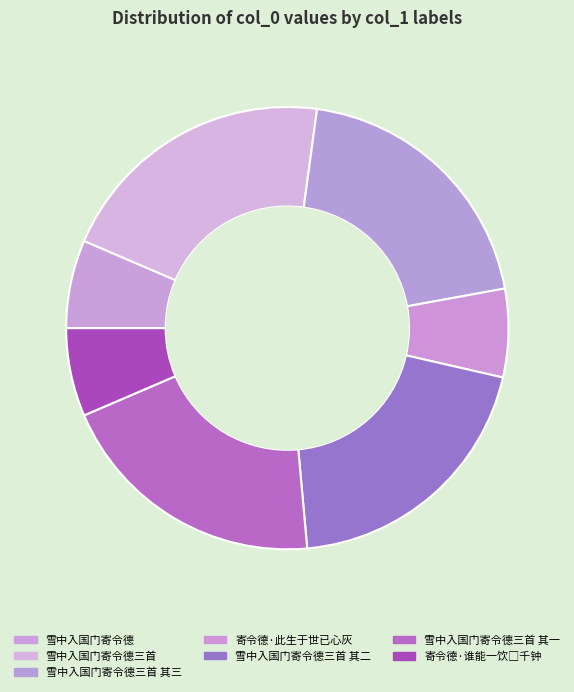

What is the change in value from 雪中入国门寄令德 to 雪中入国门寄令德三首 其三?

+732046